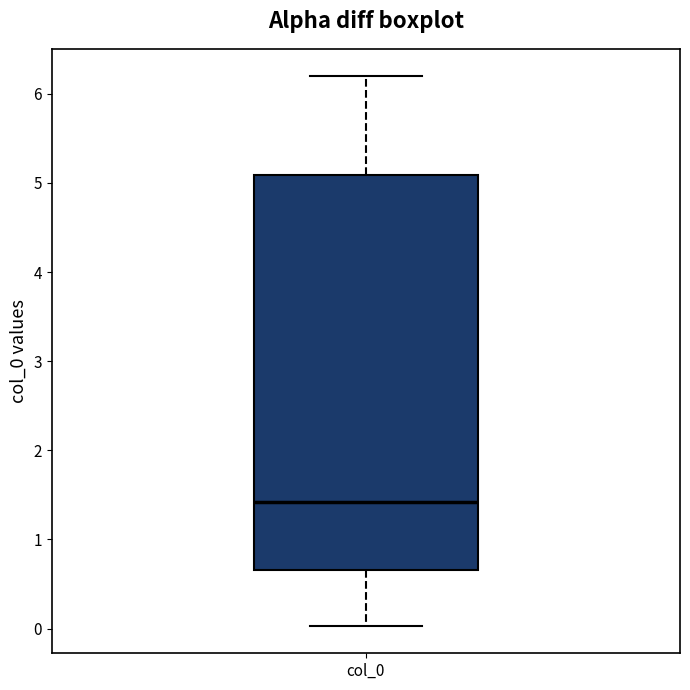

Read this box plot against the y-axis: the position of the median line, the range covered by the box, and the ends of both whiskers. The values are not printed on the chart, so give them approximately, as read against the axis.

median 1.4, box 0.7 to 5.1, whiskers 0.0 to 6.2